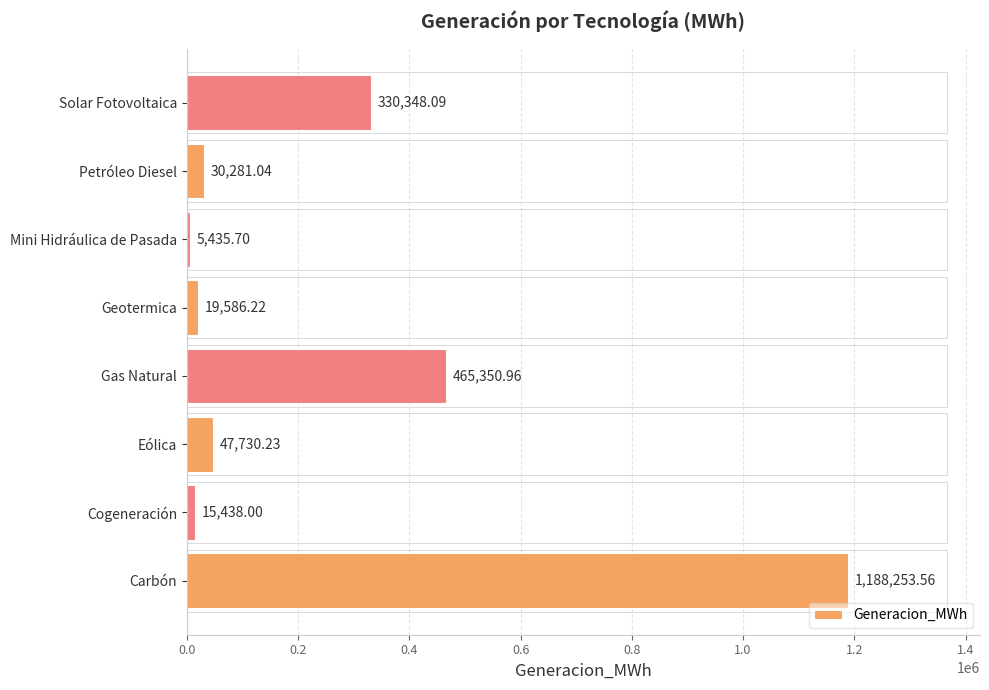

What is the greatest value displayed?

1188253.6